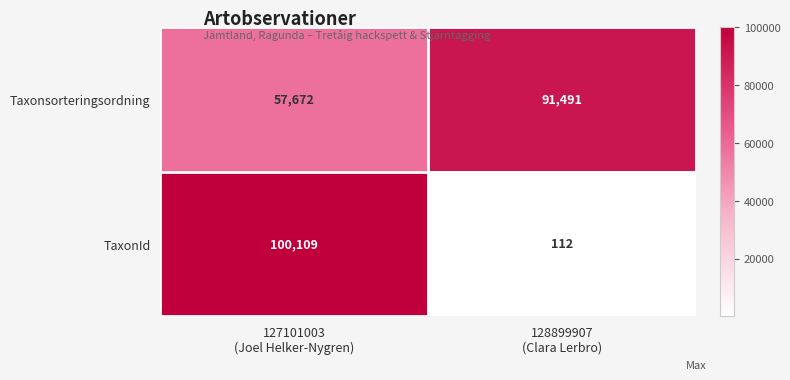

What is the difference between the highest and lowest values at 128899907
(Clara Lerbro)?

91379